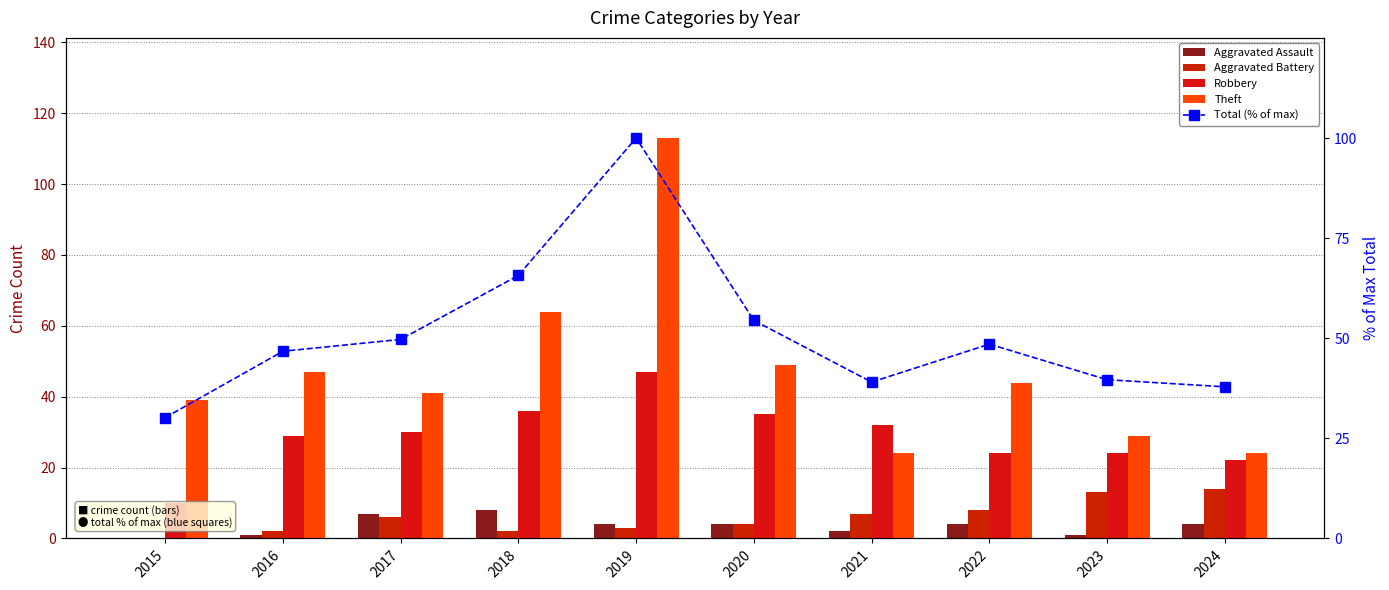

Reading left to right, what are all the values shown in this chart?

Aggravated Assault: 0.0	1.0	7.0	8.0	4.0	4.0	2.0	4.0	1.0	4.0
Aggravated Battery: 0.0	2.0	6.0	2.0	3.0	4.0	7.0	8.0	13.0	14.0
Robbery: 10.0	29.0	30.0	36.0	47.0	35.0	32.0	24.0	24.0	22.0
Theft: 39.0	47.0	41.0	64.0	113.0	49.0	24.0	44.0	29.0	24.0
Total (% of max): 30.2	46.7	49.7	65.7	100.0	54.4	39.1	48.5	39.6	37.9